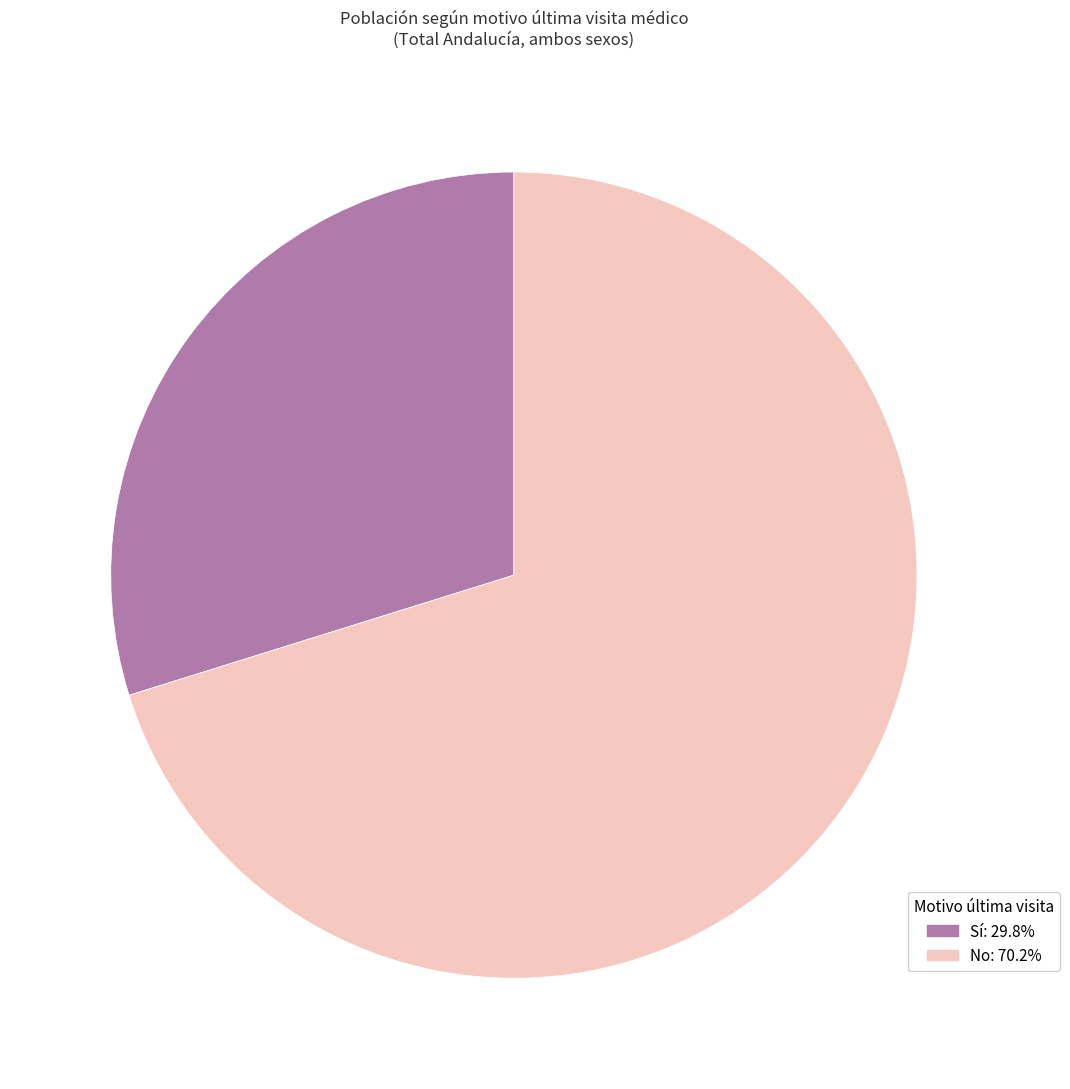

The Sí slice represents 30% of the pie. True or false?

True